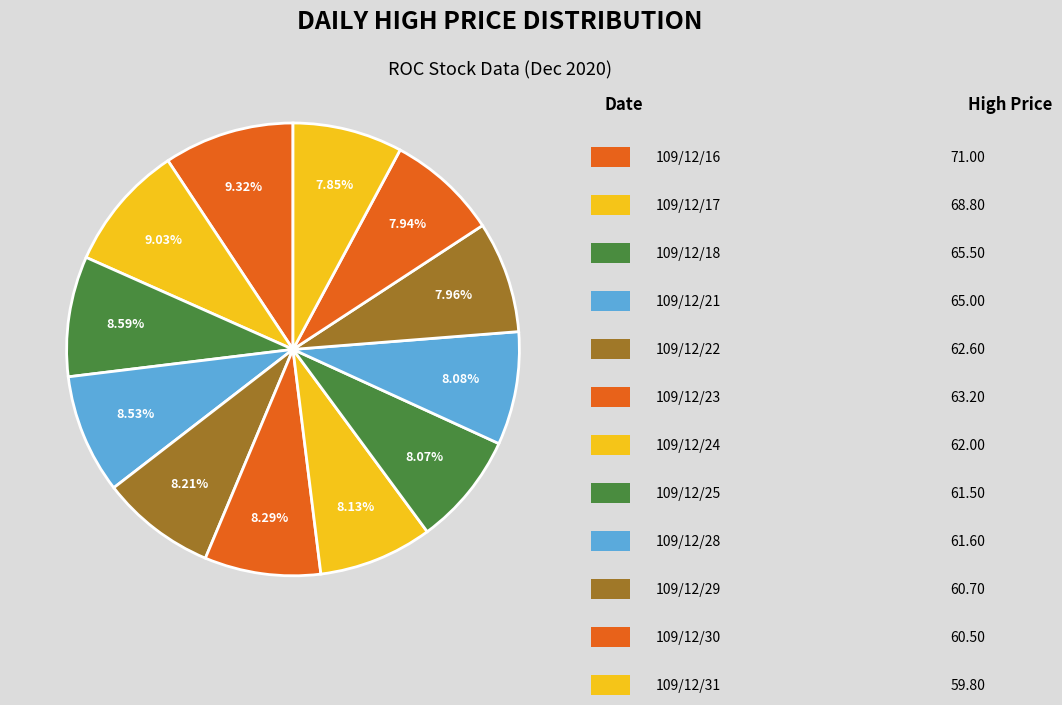

Does any single category account for the majority?

No